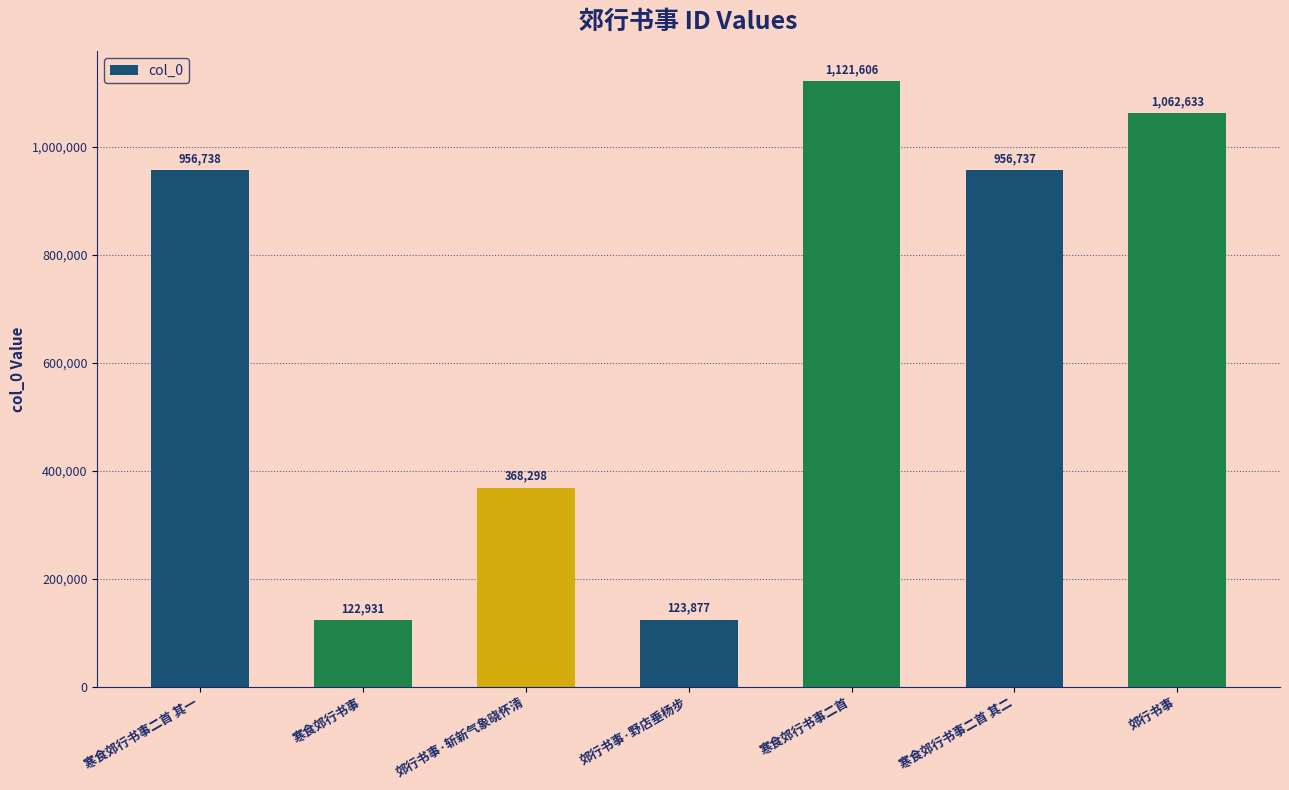

What is the difference between the second highest and minimum values?

939702